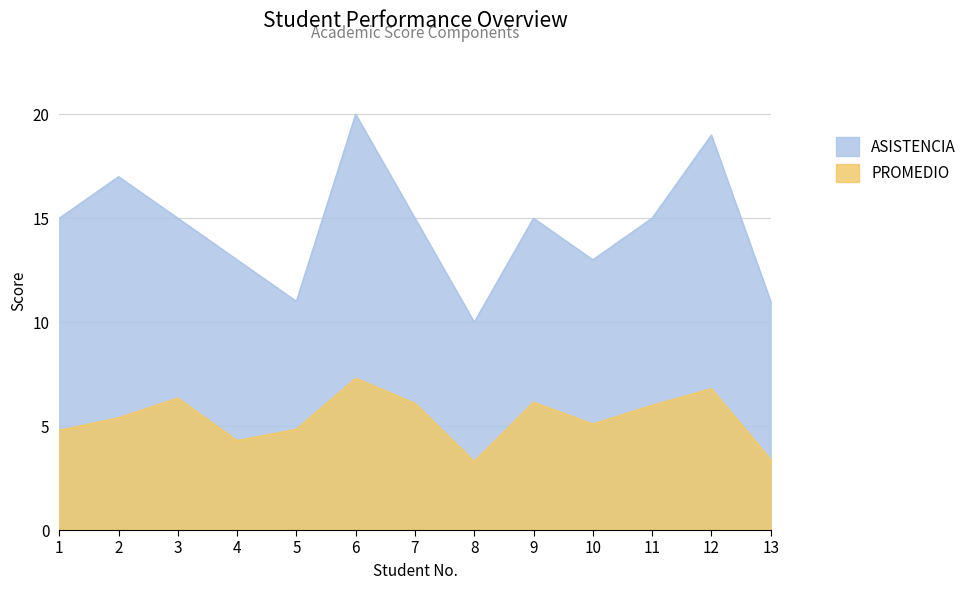

True or false: PROMEDIO has a value of 5.1 at 10.

True